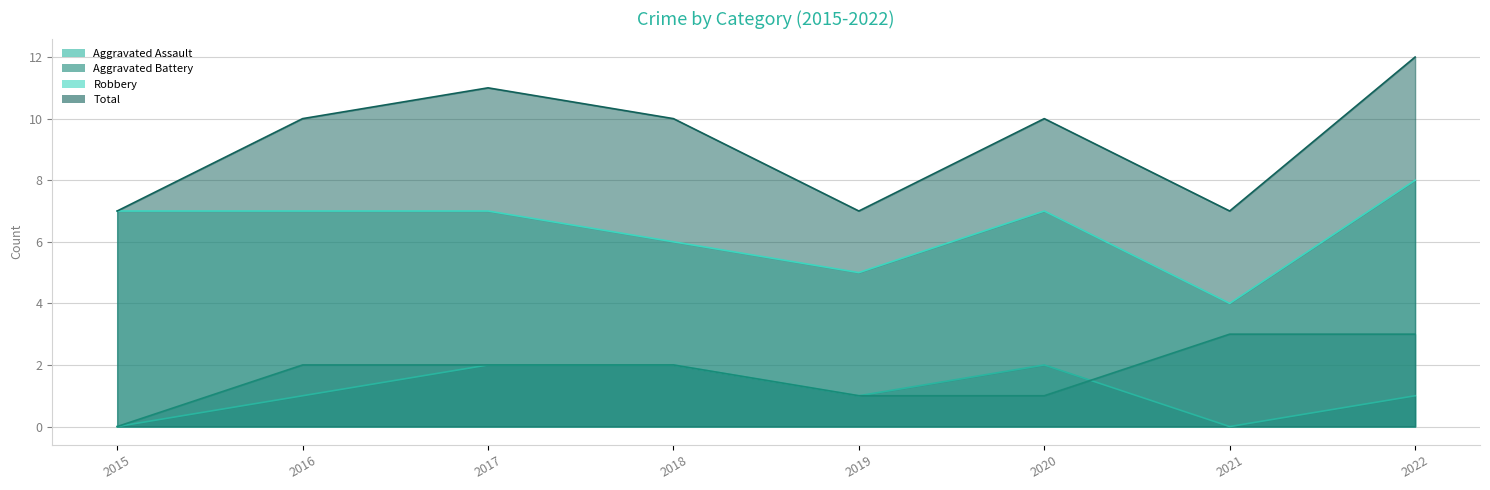

The value of Aggravated Battery at 2018 is 1. True or false?

False